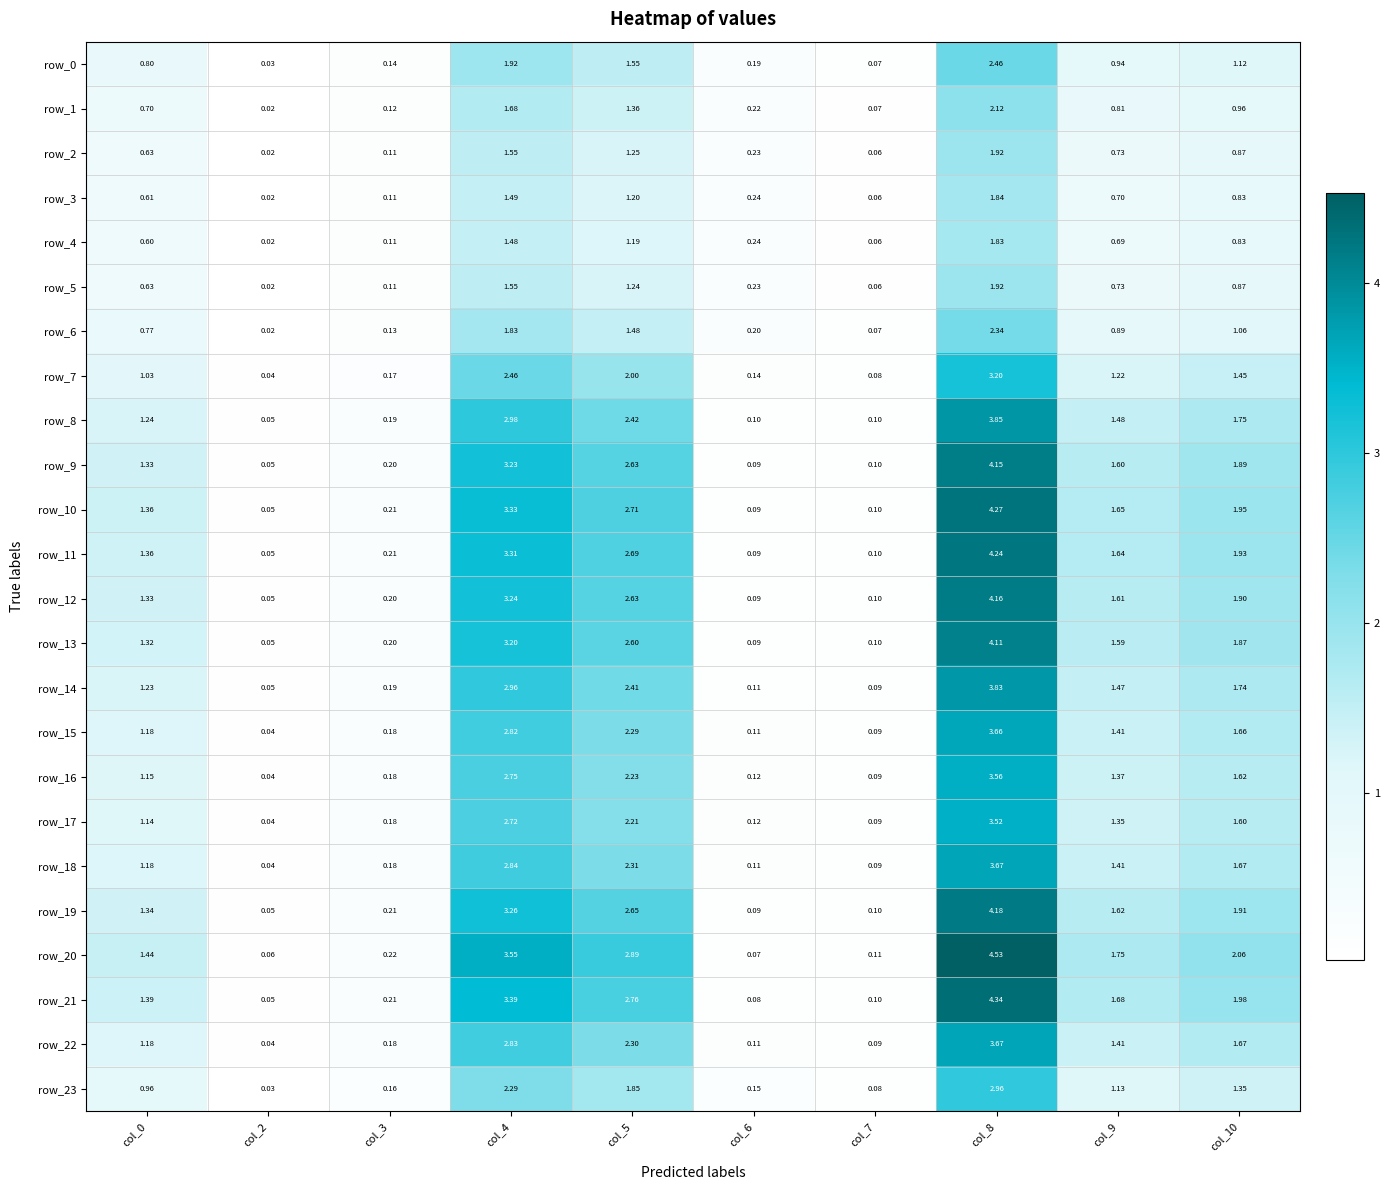

Reading left to right, transcribe all the data shown in this chart.

row_0: col_0=0.8	col_2=0.0	col_3=0.1	col_4=1.9	col_5=1.5	col_6=0.2	col_7=0.1	col_8=2.5	col_9=0.9	col_10=1.1
row_1: col_0=0.7	col_2=0.0	col_3=0.1	col_4=1.7	col_5=1.4	col_6=0.2	col_7=0.1	col_8=2.1	col_9=0.8	col_10=1.0
row_2: col_0=0.6	col_2=0.0	col_3=0.1	col_4=1.5	col_5=1.2	col_6=0.2	col_7=0.1	col_8=1.9	col_9=0.7	col_10=0.9
row_3: col_0=0.6	col_2=0.0	col_3=0.1	col_4=1.5	col_5=1.2	col_6=0.2	col_7=0.1	col_8=1.8	col_9=0.7	col_10=0.8
row_4: col_0=0.6	col_2=0.0	col_3=0.1	col_4=1.5	col_5=1.2	col_6=0.2	col_7=0.1	col_8=1.8	col_9=0.7	col_10=0.8
row_5: col_0=0.6	col_2=0.0	col_3=0.1	col_4=1.5	col_5=1.2	col_6=0.2	col_7=0.1	col_8=1.9	col_9=0.7	col_10=0.9
row_6: col_0=0.8	col_2=0.0	col_3=0.1	col_4=1.8	col_5=1.5	col_6=0.2	col_7=0.1	col_8=2.3	col_9=0.9	col_10=1.1
row_7: col_0=1.0	col_2=0.0	col_3=0.2	col_4=2.5	col_5=2.0	col_6=0.1	col_7=0.1	col_8=3.2	col_9=1.2	col_10=1.5
row_8: col_0=1.2	col_2=0.0	col_3=0.2	col_4=3.0	col_5=2.4	col_6=0.1	col_7=0.1	col_8=3.8	col_9=1.5	col_10=1.8
row_9: col_0=1.3	col_2=0.1	col_3=0.2	col_4=3.2	col_5=2.6	col_6=0.1	col_7=0.1	col_8=4.2	col_9=1.6	col_10=1.9
row_10: col_0=1.4	col_2=0.1	col_3=0.2	col_4=3.3	col_5=2.7	col_6=0.1	col_7=0.1	col_8=4.3	col_9=1.7	col_10=1.9
row_11: col_0=1.4	col_2=0.1	col_3=0.2	col_4=3.3	col_5=2.7	col_6=0.1	col_7=0.1	col_8=4.2	col_9=1.6	col_10=1.9
row_12: col_0=1.3	col_2=0.1	col_3=0.2	col_4=3.2	col_5=2.6	col_6=0.1	col_7=0.1	col_8=4.2	col_9=1.6	col_10=1.9
row_13: col_0=1.3	col_2=0.1	col_3=0.2	col_4=3.2	col_5=2.6	col_6=0.1	col_7=0.1	col_8=4.1	col_9=1.6	col_10=1.9
row_14: col_0=1.2	col_2=0.0	col_3=0.2	col_4=3.0	col_5=2.4	col_6=0.1	col_7=0.1	col_8=3.8	col_9=1.5	col_10=1.7
row_15: col_0=1.2	col_2=0.0	col_3=0.2	col_4=2.8	col_5=2.3	col_6=0.1	col_7=0.1	col_8=3.7	col_9=1.4	col_10=1.7
row_16: col_0=1.1	col_2=0.0	col_3=0.2	col_4=2.7	col_5=2.2	col_6=0.1	col_7=0.1	col_8=3.6	col_9=1.4	col_10=1.6
row_17: col_0=1.1	col_2=0.0	col_3=0.2	col_4=2.7	col_5=2.2	col_6=0.1	col_7=0.1	col_8=3.5	col_9=1.4	col_10=1.6
row_18: col_0=1.2	col_2=0.0	col_3=0.2	col_4=2.8	col_5=2.3	col_6=0.1	col_7=0.1	col_8=3.7	col_9=1.4	col_10=1.7
row_19: col_0=1.3	col_2=0.1	col_3=0.2	col_4=3.3	col_5=2.7	col_6=0.1	col_7=0.1	col_8=4.2	col_9=1.6	col_10=1.9
row_20: col_0=1.4	col_2=0.1	col_3=0.2	col_4=3.5	col_5=2.9	col_6=0.1	col_7=0.1	col_8=4.5	col_9=1.8	col_10=2.1
row_21: col_0=1.4	col_2=0.1	col_3=0.2	col_4=3.4	col_5=2.8	col_6=0.1	col_7=0.1	col_8=4.3	col_9=1.7	col_10=2.0
row_22: col_0=1.2	col_2=0.0	col_3=0.2	col_4=2.8	col_5=2.3	col_6=0.1	col_7=0.1	col_8=3.7	col_9=1.4	col_10=1.7
row_23: col_0=1.0	col_2=0.0	col_3=0.2	col_4=2.3	col_5=1.9	col_6=0.2	col_7=0.1	col_8=3.0	col_9=1.1	col_10=1.3